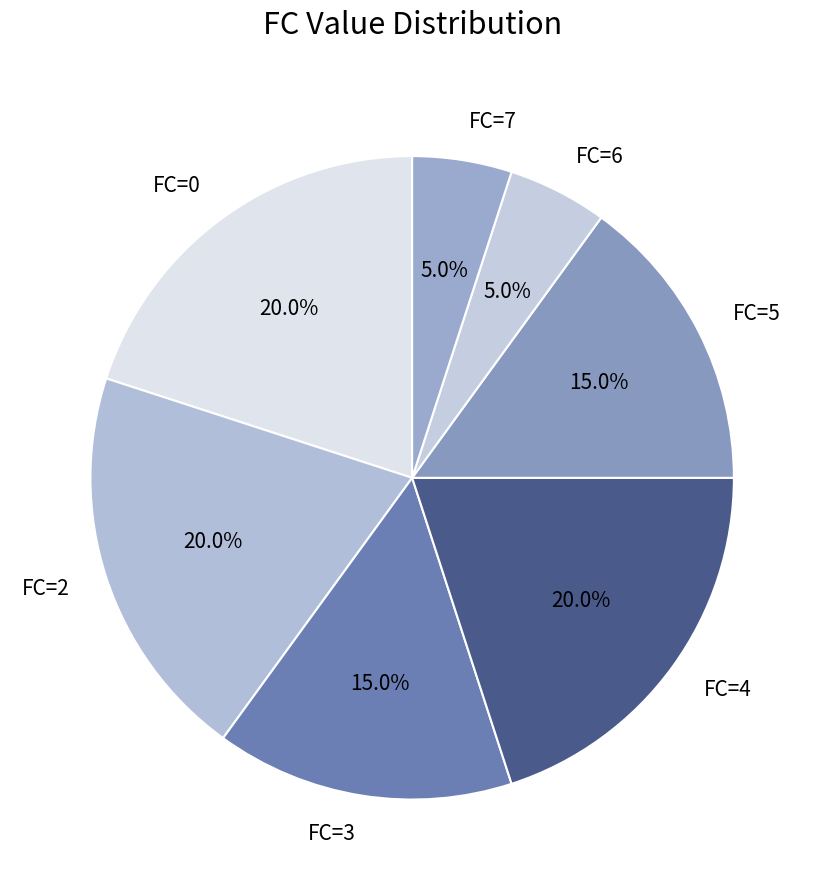

Does FC=0 represent more than half of the total?

No